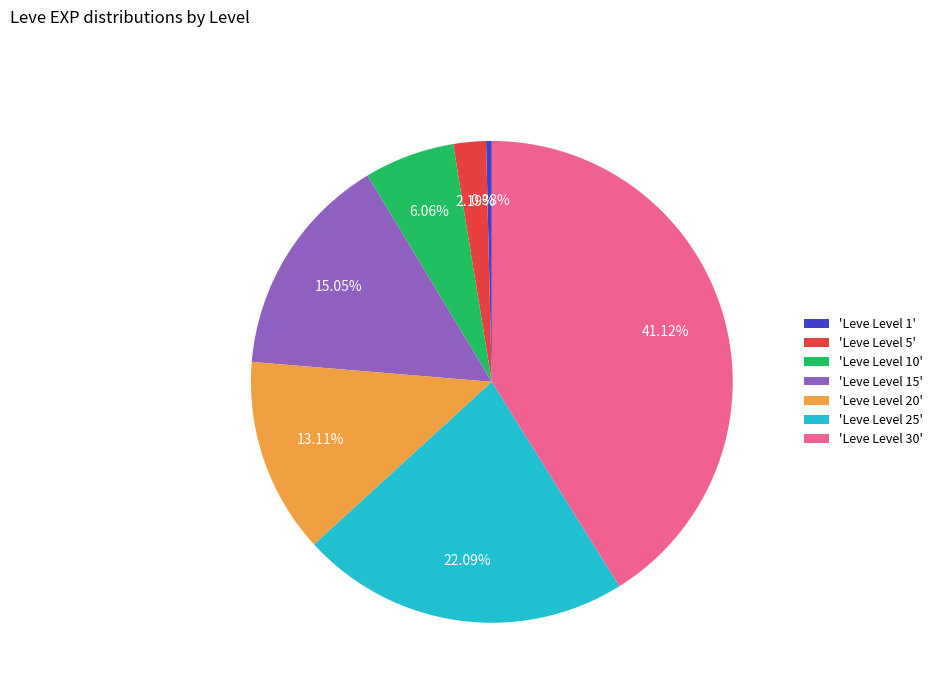

Rank the categories by value from highest to lowest.

'Leve Level 30', 'Leve Level 25', 'Leve Level 15', 'Leve Level 20', 'Leve Level 10', 'Leve Level 5', 'Leve Level 1'